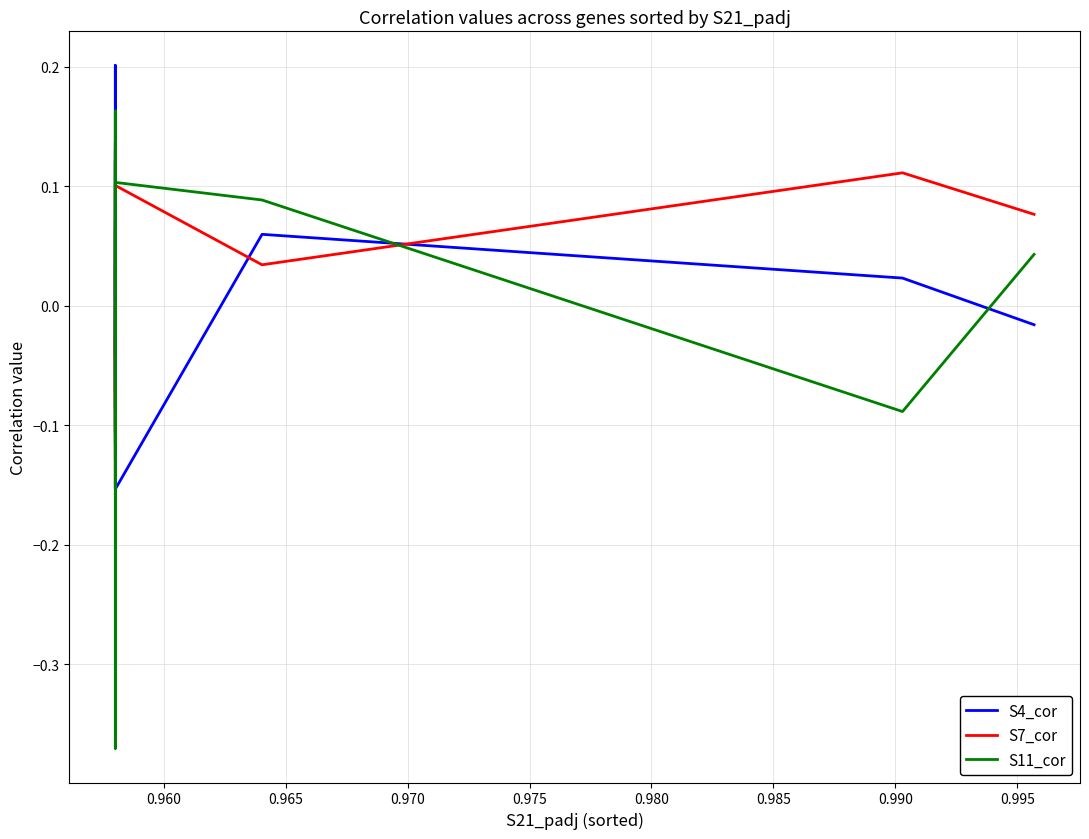

How many negative values does the S4_cor series have?

9